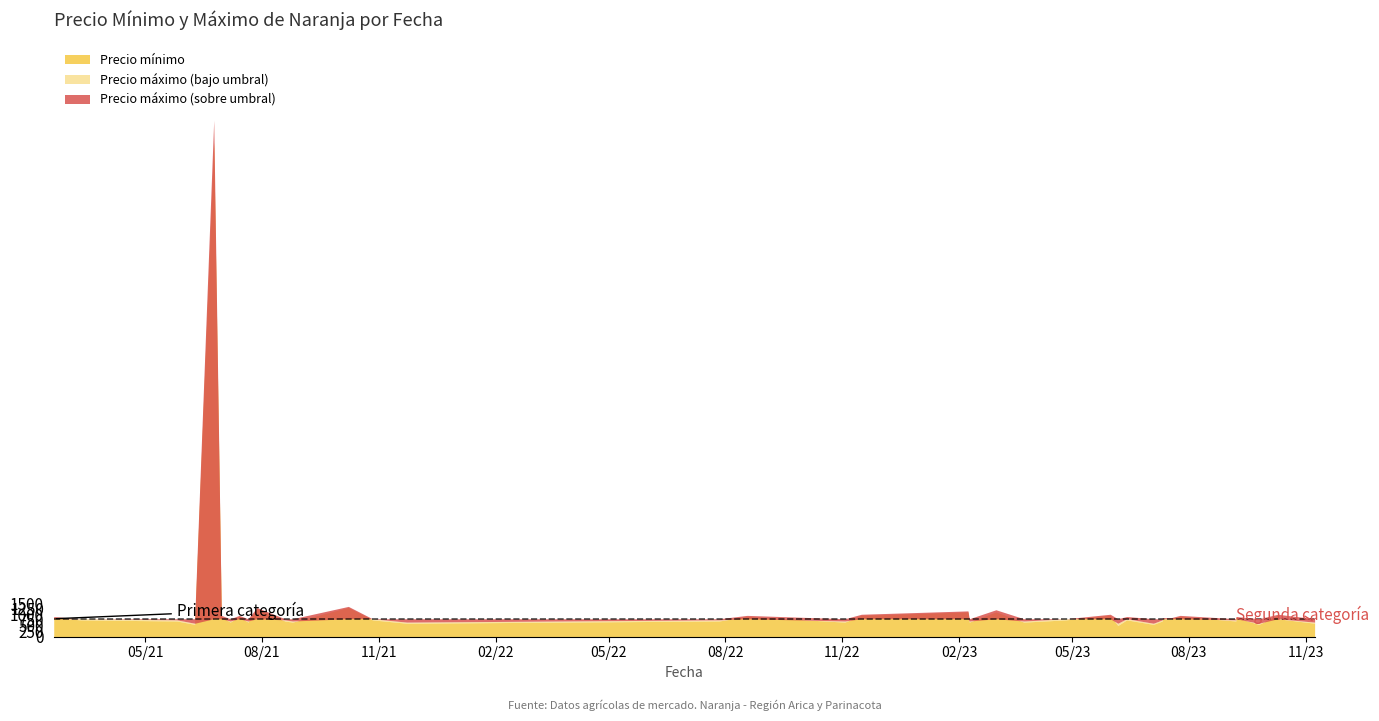

What is the label of the 8th point from the left?

2021-08-25